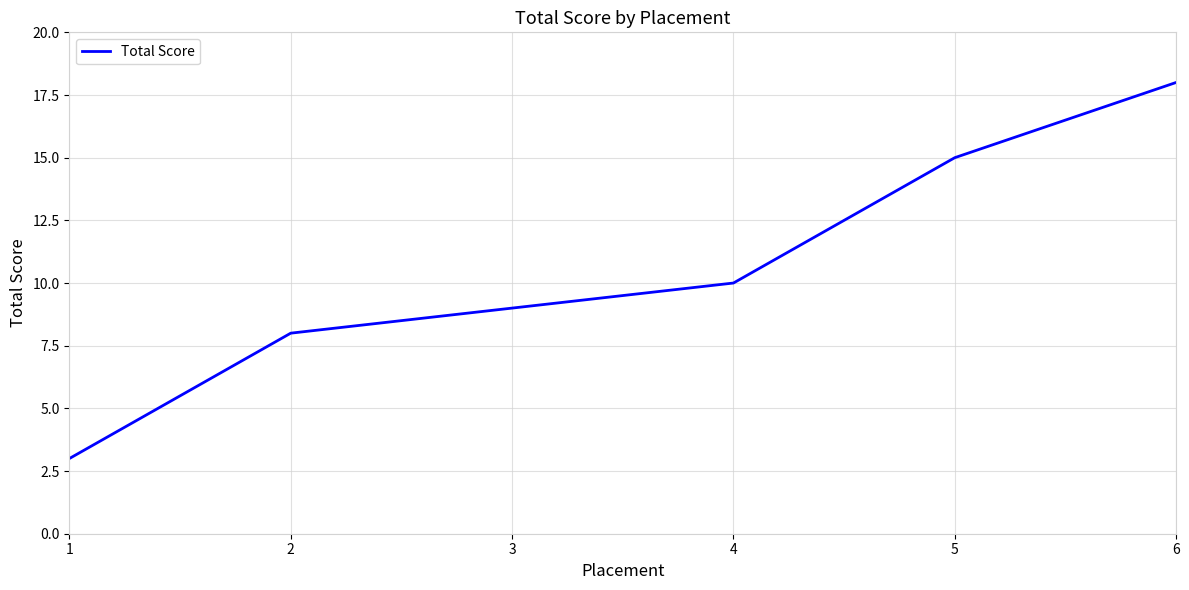

What value does the data have at 5, to the nearest 5?

15